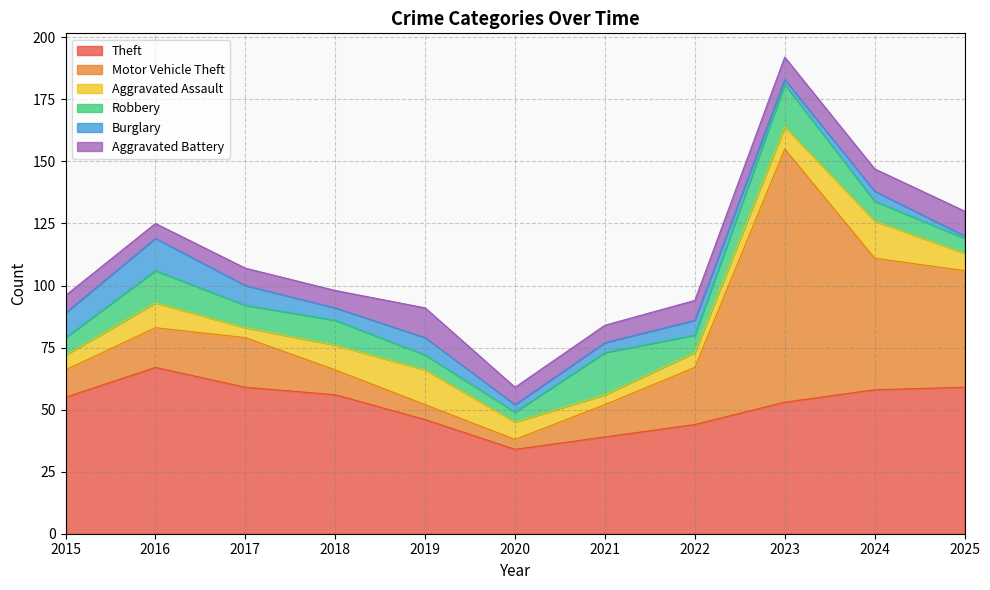

List the series in order of their peak value, lowest first.

Aggravated Battery, Burglary, Aggravated Assault, Robbery, Theft, Motor Vehicle Theft